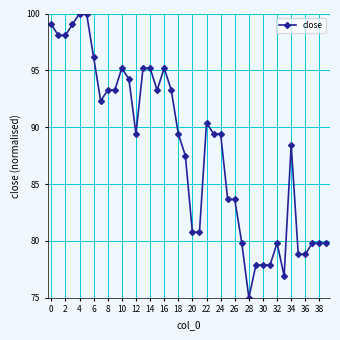

Does the chart have visible grid lines?

Yes